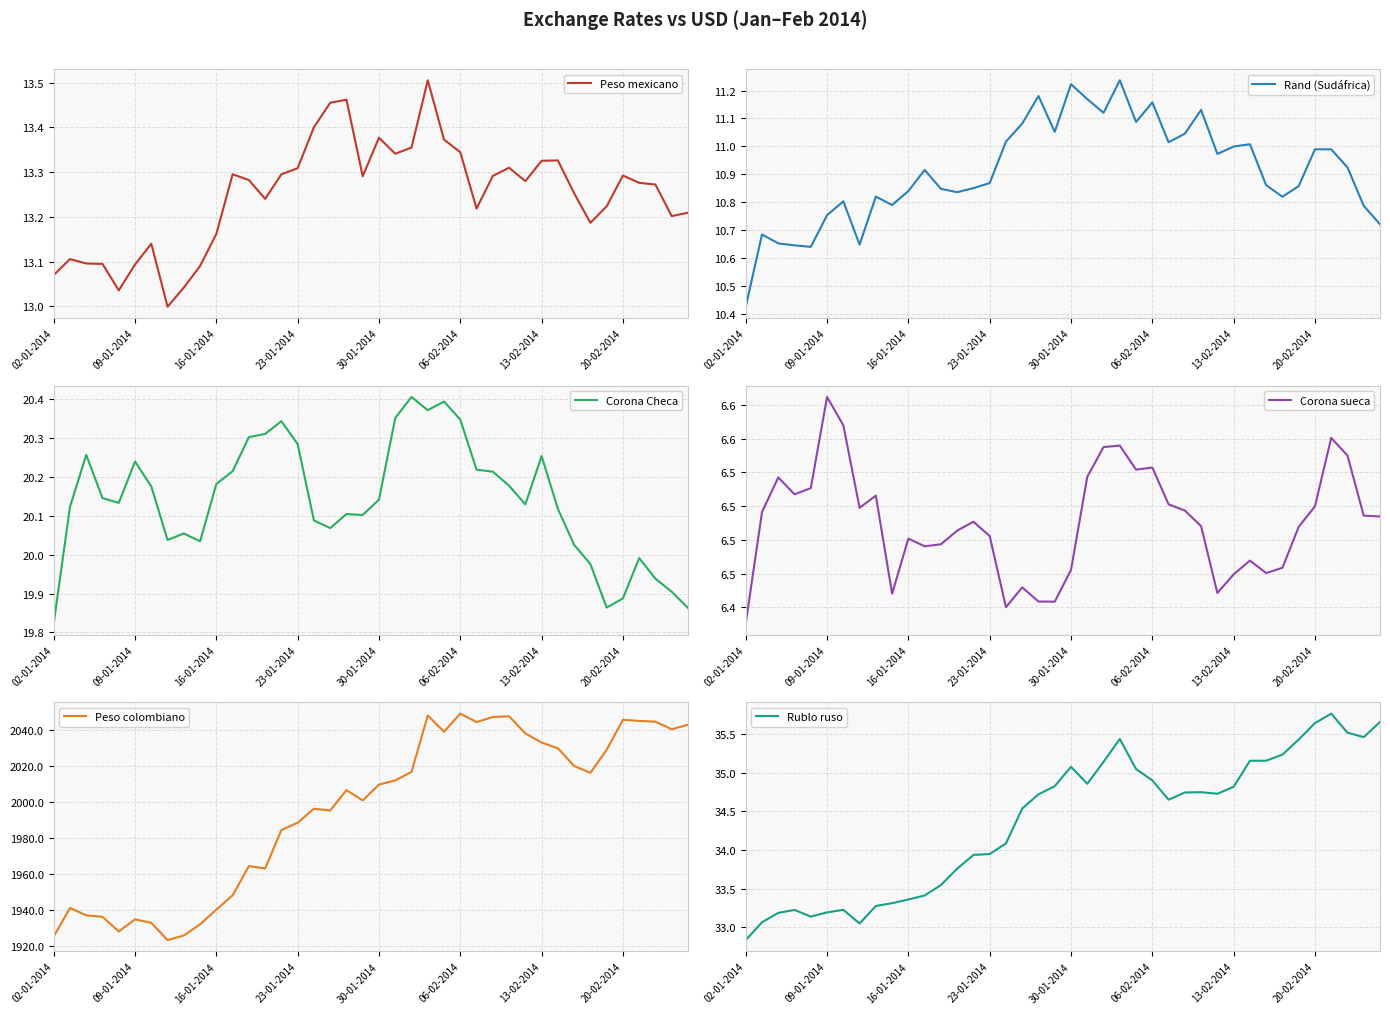

True or false: Rublo ruso has more than 2 points higher than both neighbors.

True